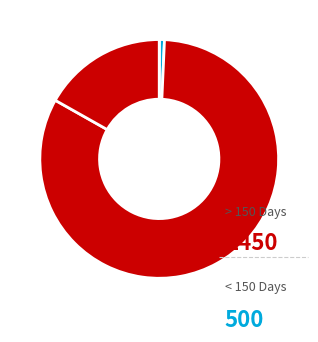

Count the number of slices in the pie.

4